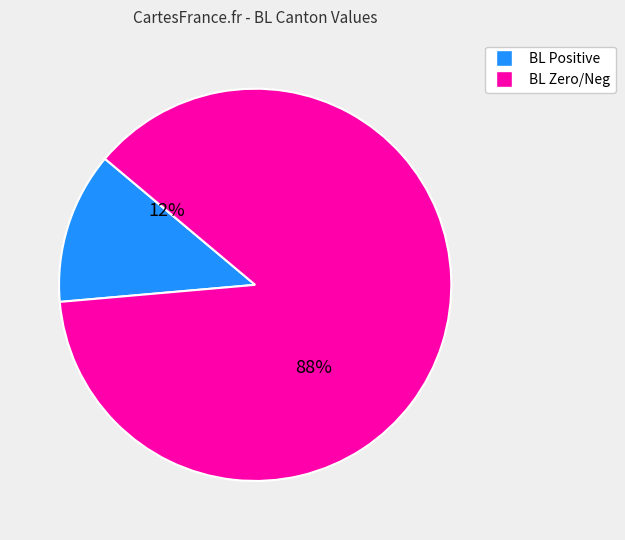

Is there a majority slice in this chart?

Yes